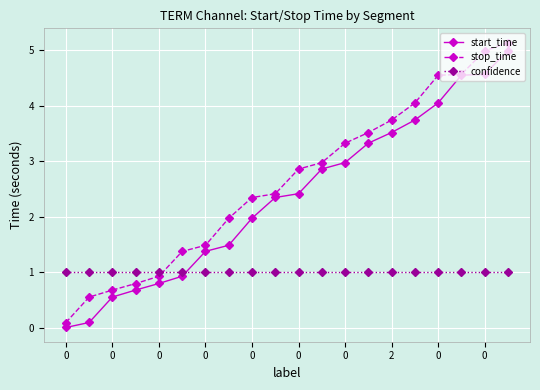

What is the maximum value shown in the chart?

5.1